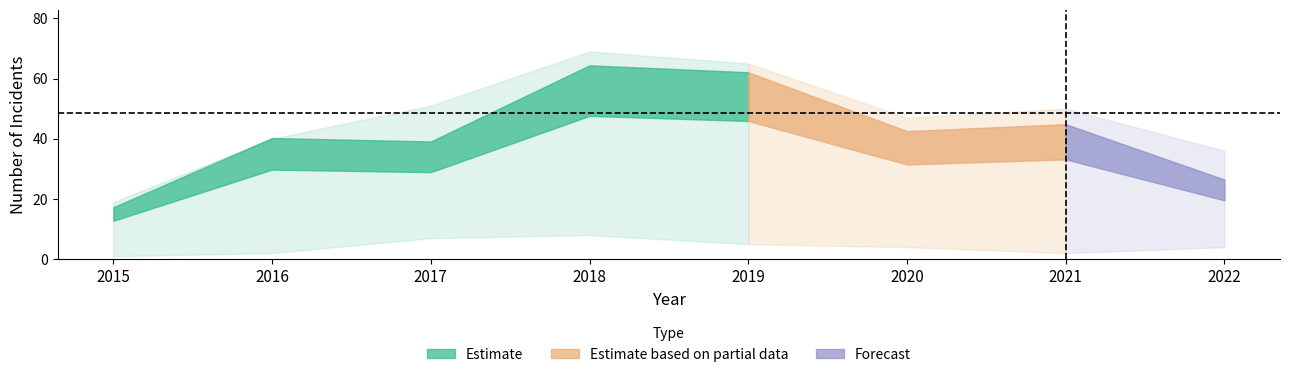

What is the approximate value of Total at 2016, to the nearest 10?

40